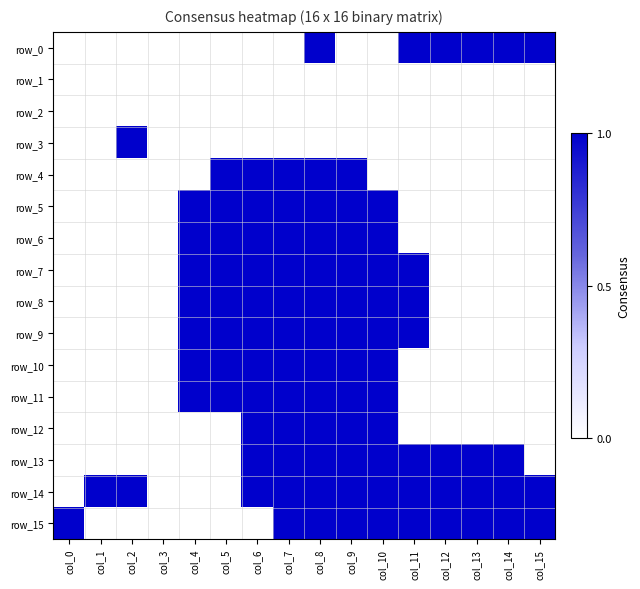

Reading left to right, what are all the values shown in this chart?

row_0: 0	0	0	0	0	0	0	0	1	0	0	1	1	1	1	1
row_1: 0	0	0	0	0	0	0	0	0	0	0	0	0	0	0	0
row_2: 0	0	0	0	0	0	0	0	0	0	0	0	0	0	0	0
row_3: 0	0	1	0	0	0	0	0	0	0	0	0	0	0	0	0
row_4: 0	0	0	0	0	1	1	1	1	1	0	0	0	0	0	0
row_5: 0	0	0	0	1	1	1	1	1	1	1	0	0	0	0	0
row_6: 0	0	0	0	1	1	1	1	1	1	1	0	0	0	0	0
row_7: 0	0	0	0	1	1	1	1	1	1	1	1	0	0	0	0
row_8: 0	0	0	0	1	1	1	1	1	1	1	1	0	0	0	0
row_9: 0	0	0	0	1	1	1	1	1	1	1	1	0	0	0	0
row_10: 0	0	0	0	1	1	1	1	1	1	1	0	0	0	0	0
row_11: 0	0	0	0	1	1	1	1	1	1	1	0	0	0	0	0
row_12: 0	0	0	0	0	0	1	1	1	1	1	0	0	0	0	0
row_13: 0	0	0	0	0	0	1	1	1	1	1	1	1	1	1	0
row_14: 0	1	1	0	0	0	1	1	1	1	1	1	1	1	1	1
row_15: 1	0	0	0	0	0	0	1	1	1	1	1	1	1	1	1